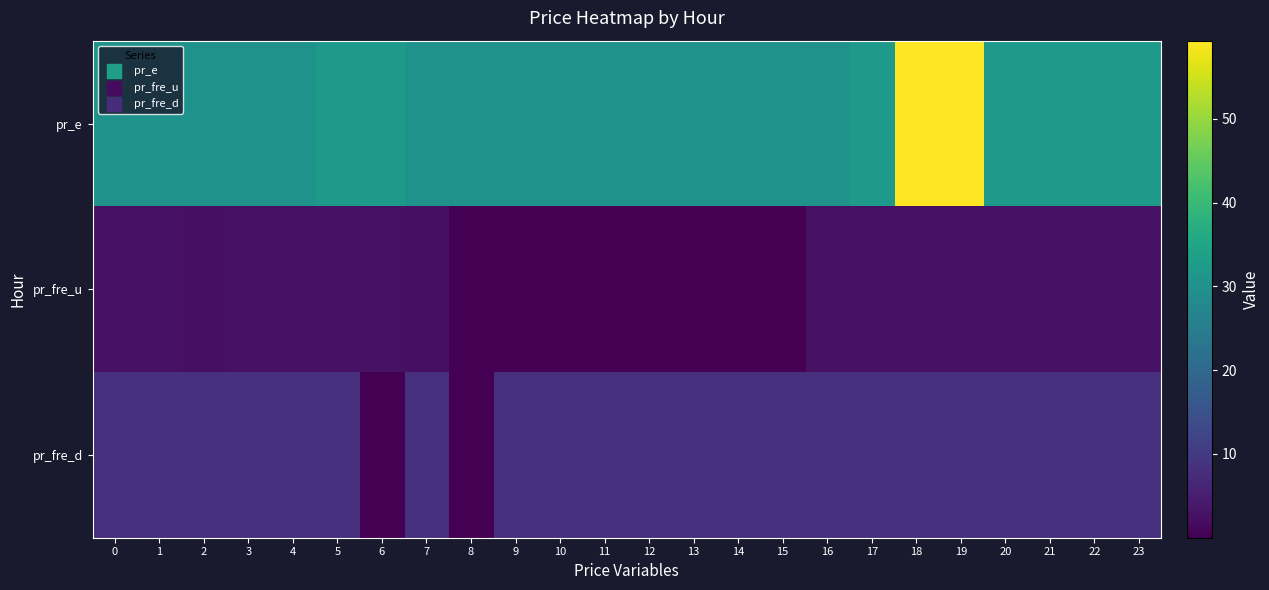

What is the difference between the highest and lowest values at 17?

29.3